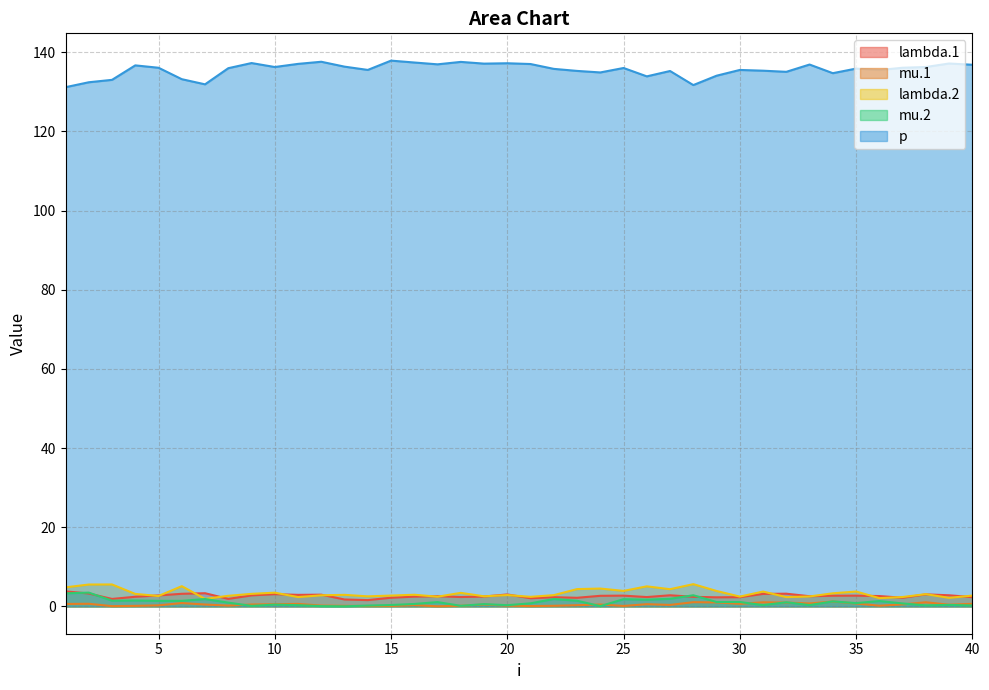

True or false: lambda.2 has more than 0 points higher than both neighbors.

True